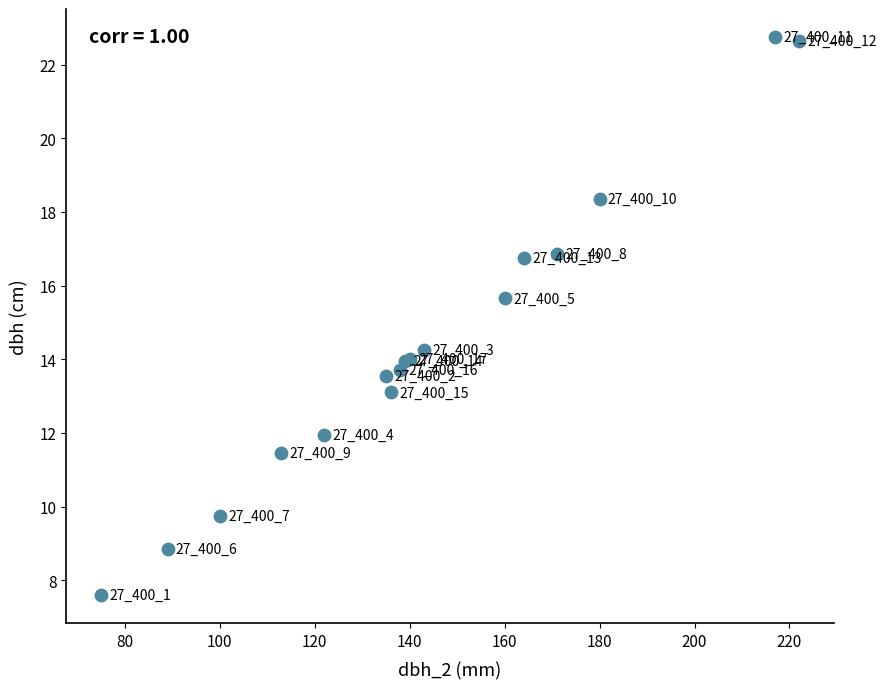

What Y value in the scatter plot is closest to 15?

15.7